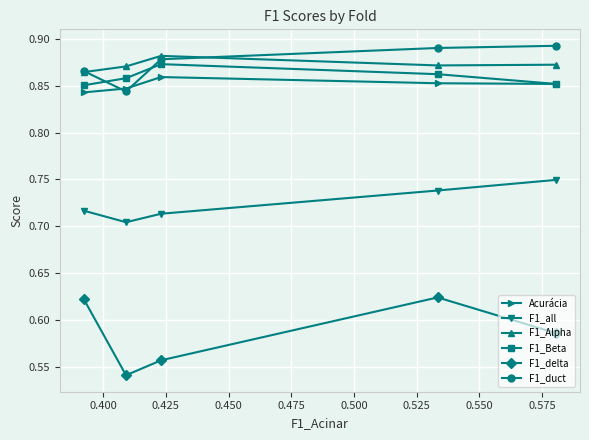

Does the chart display data point markers on the line(s)?

Yes